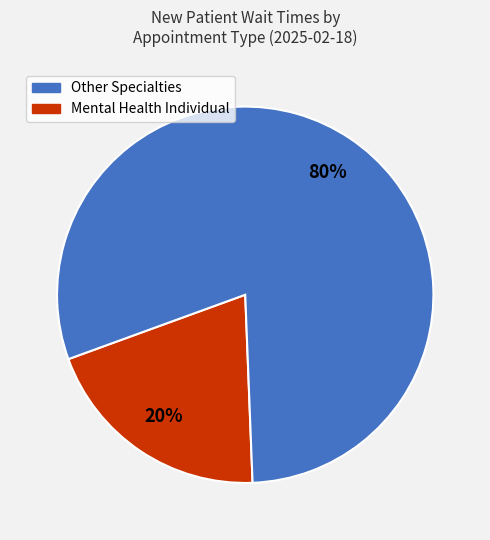

Is there a majority slice in this chart?

Yes